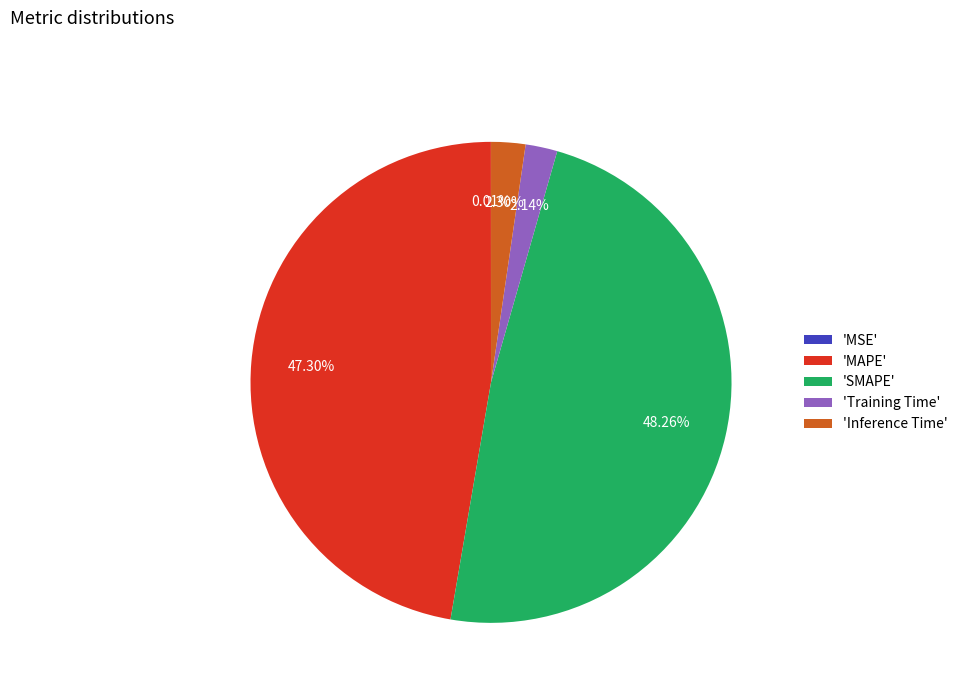

Which has a higher value, 'MAPE' or 'SMAPE'?

'SMAPE'